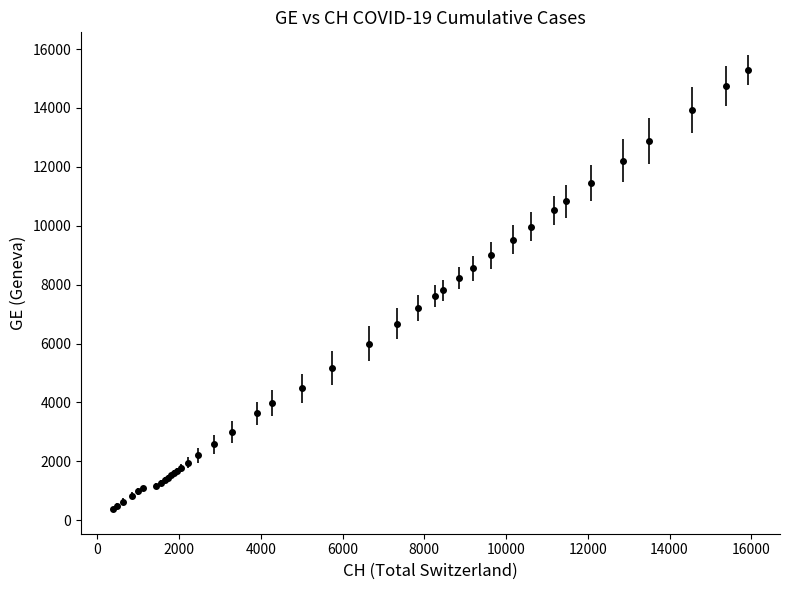

What is the sum of all values?

225656